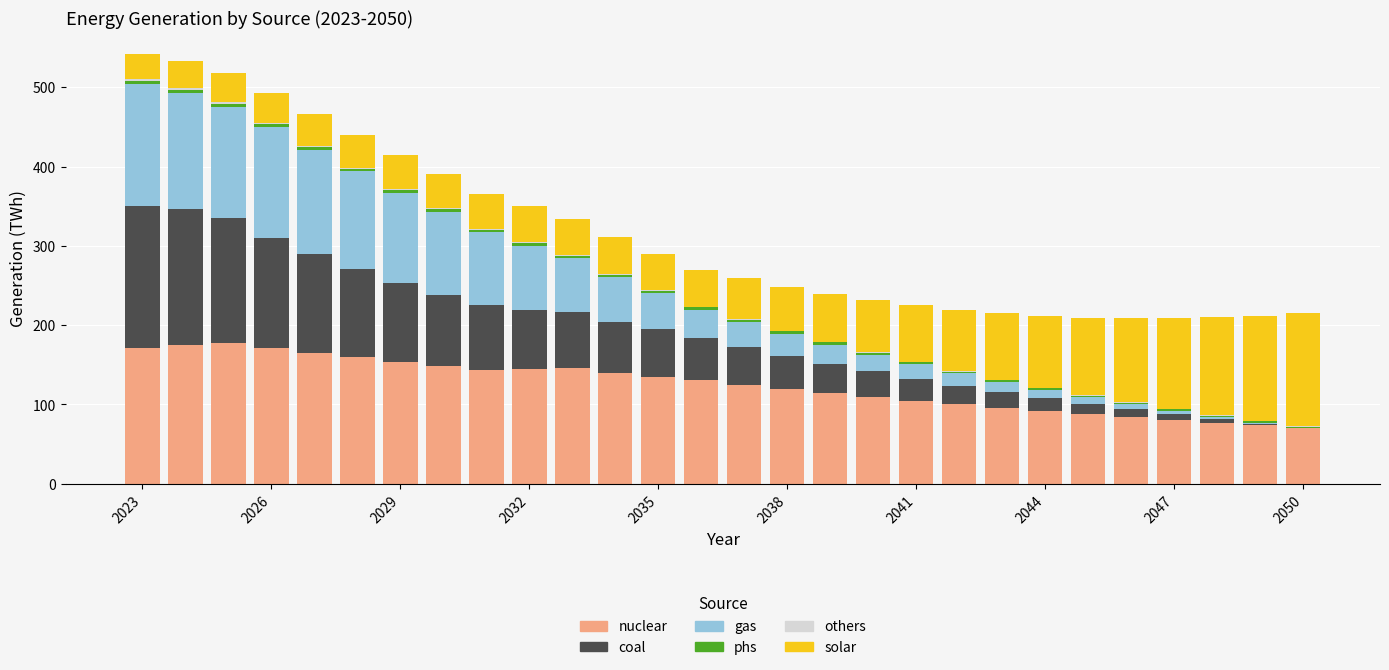

What is the highest value of the nuclear series?

177.1